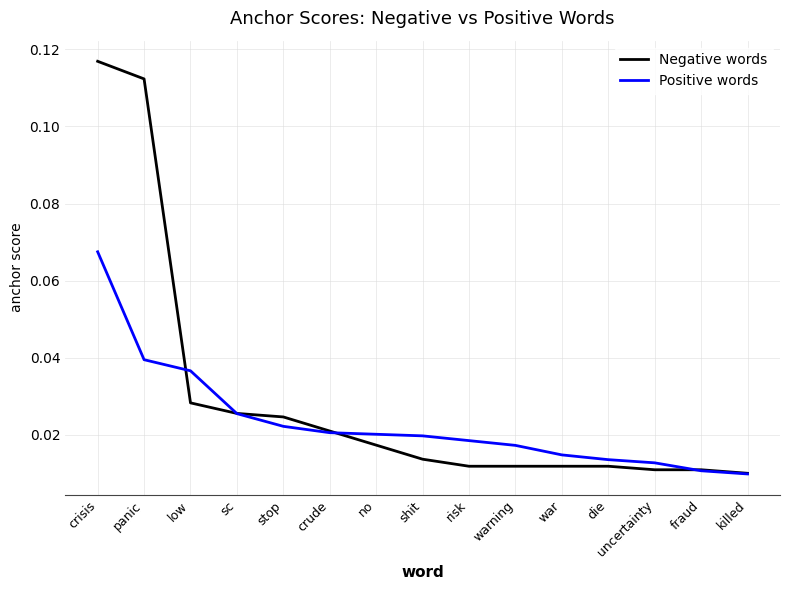

Which label corresponds to the largest value in the chart?

crisis